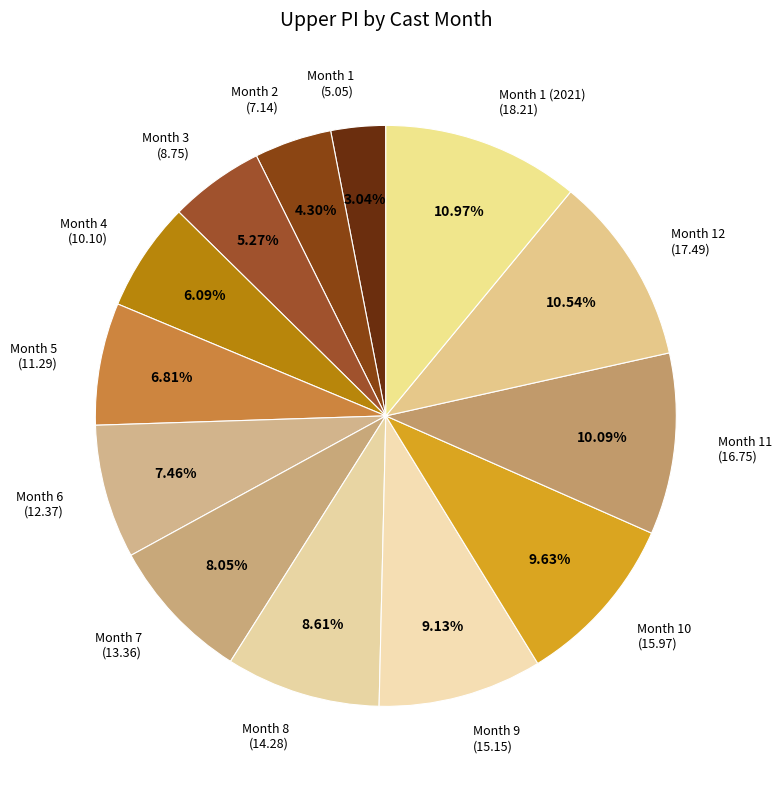

Which category has the smallest portion of the pie?

Month 1